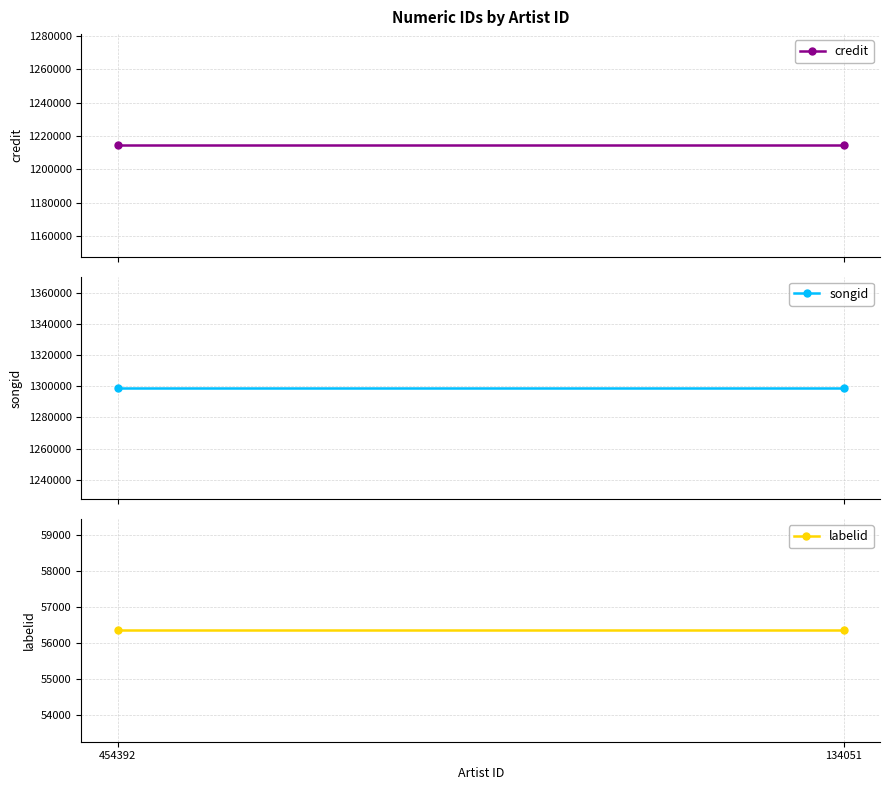

At 454392, list the series in order from largest to smallest.

songid, credit, labelid